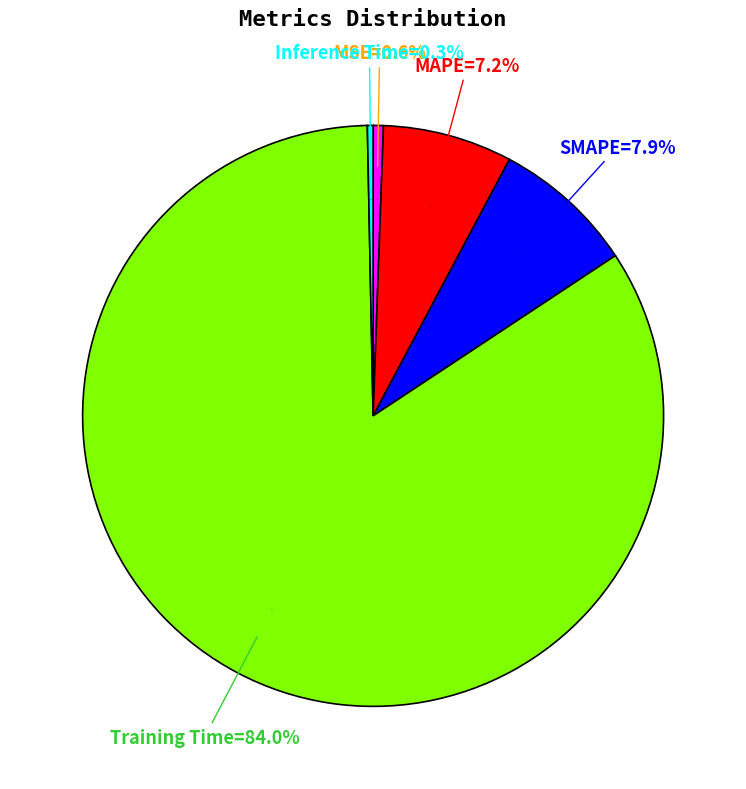

Which category accounts for the majority?

Training Time